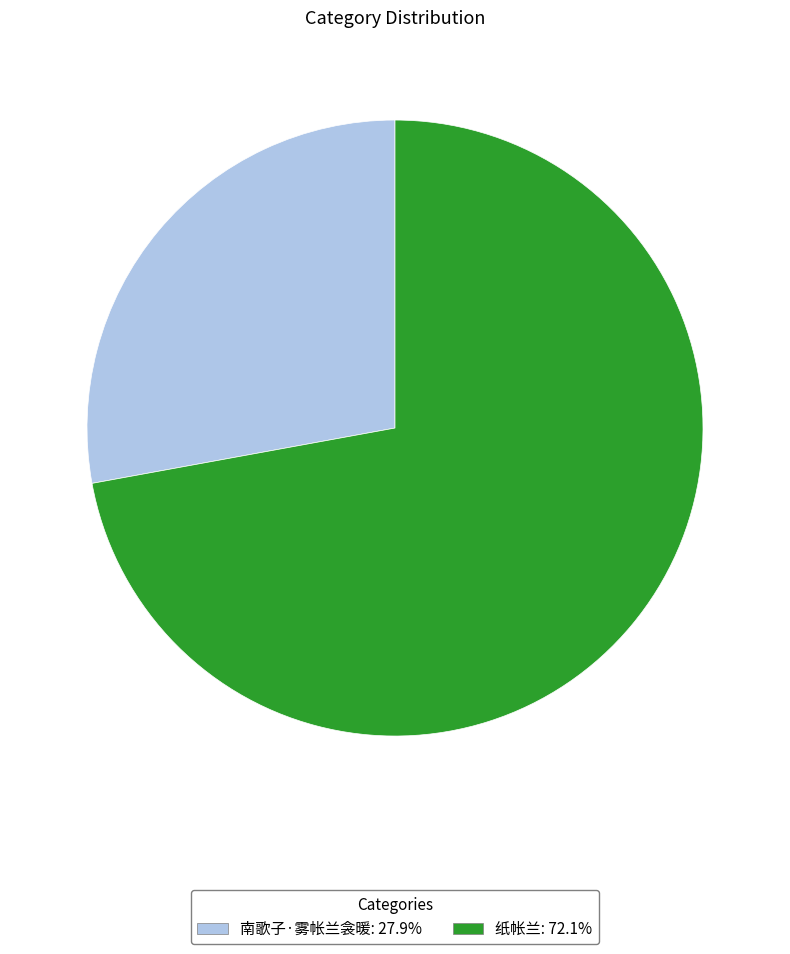

Is there any slice that represents more than half of the pie?

Yes